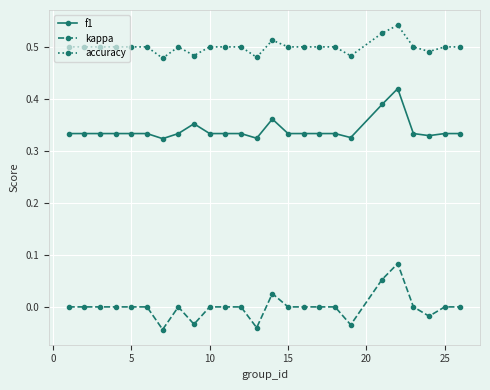

Which series has the widest spread of values?

kappa